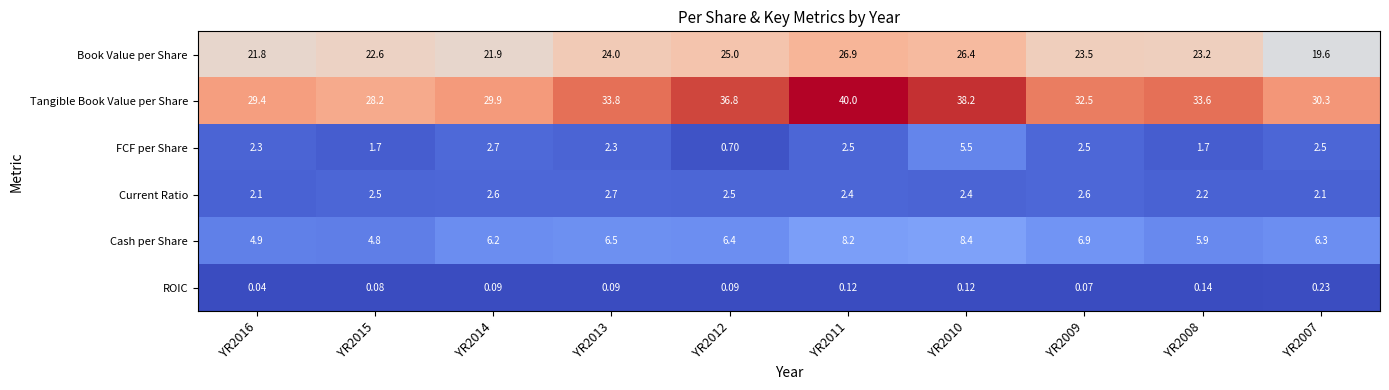

How many series are shown in this chart?

6